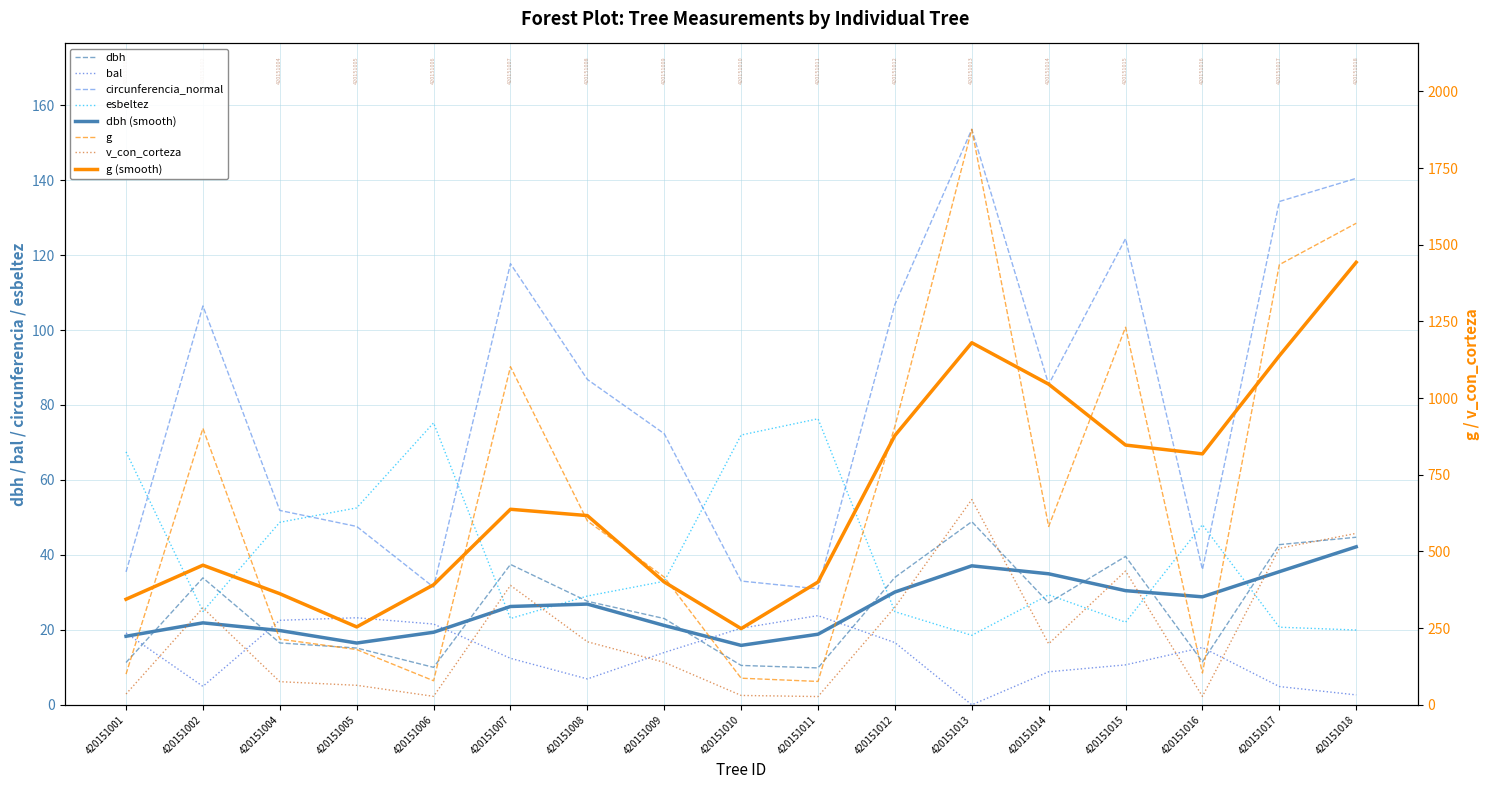

Which has a higher value, 420151017 or 420151015?

420151017